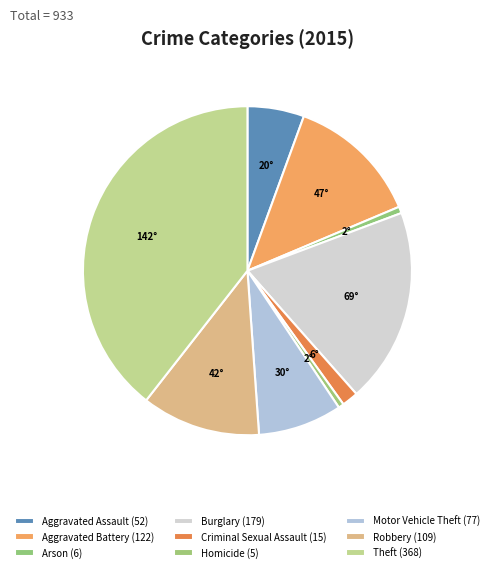

What percentage is NOT represented by Criminal Sexual Assault?

98.4%